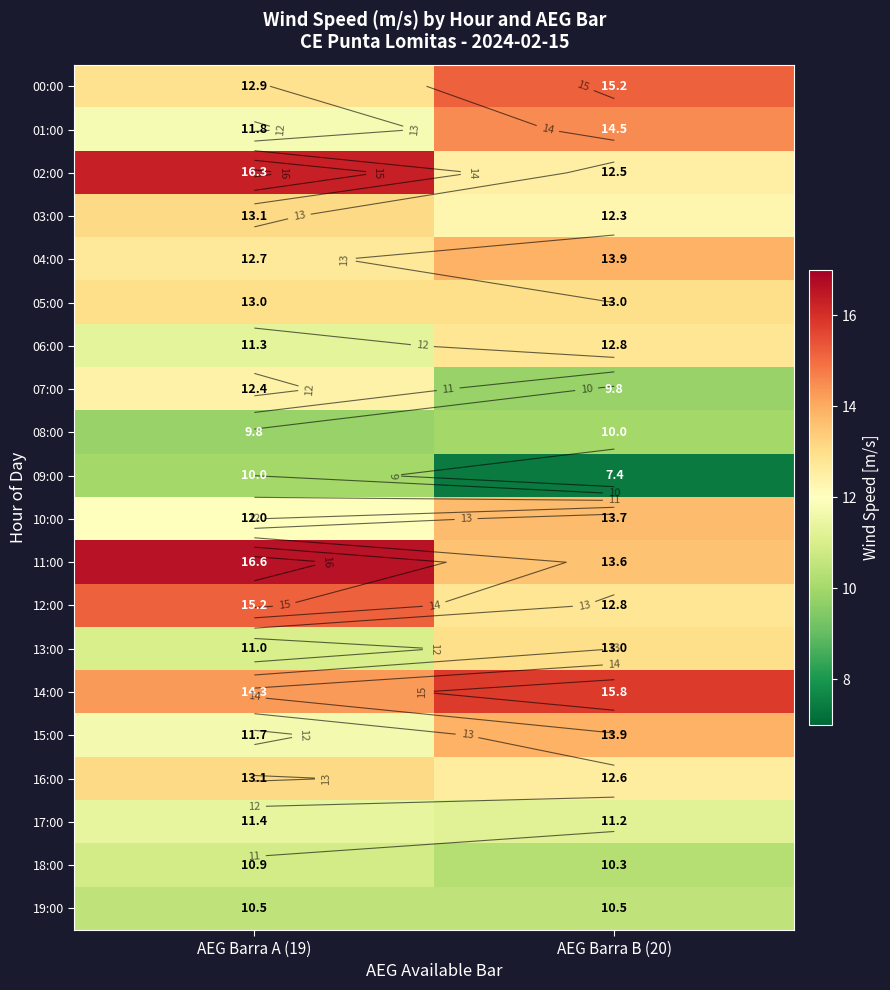

At AEG Barra A (19), list the series in order from largest to smallest.

11:00, 02:00, 12:00, 14:00, 03:00, 16:00, 05:00, 00:00, 04:00, 07:00, 10:00, 01:00, 15:00, 17:00, 06:00, 13:00, 18:00, 19:00, 09:00, 08:00